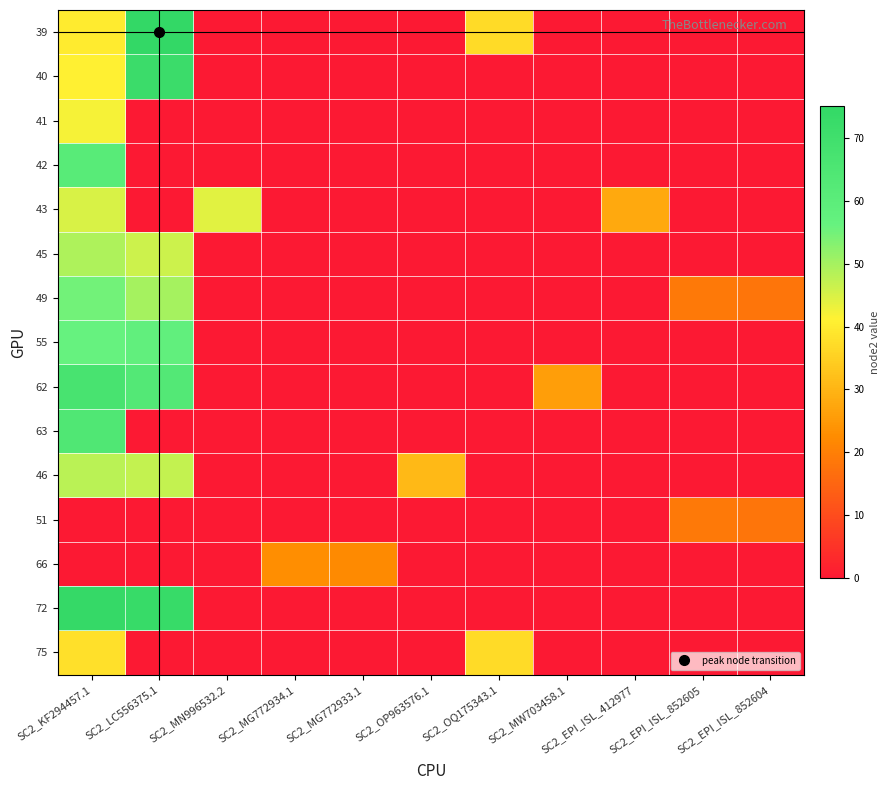

Between SC2_MN996532.2 and SC2_EPI_ISL_852604, which series saw the biggest shift?

43